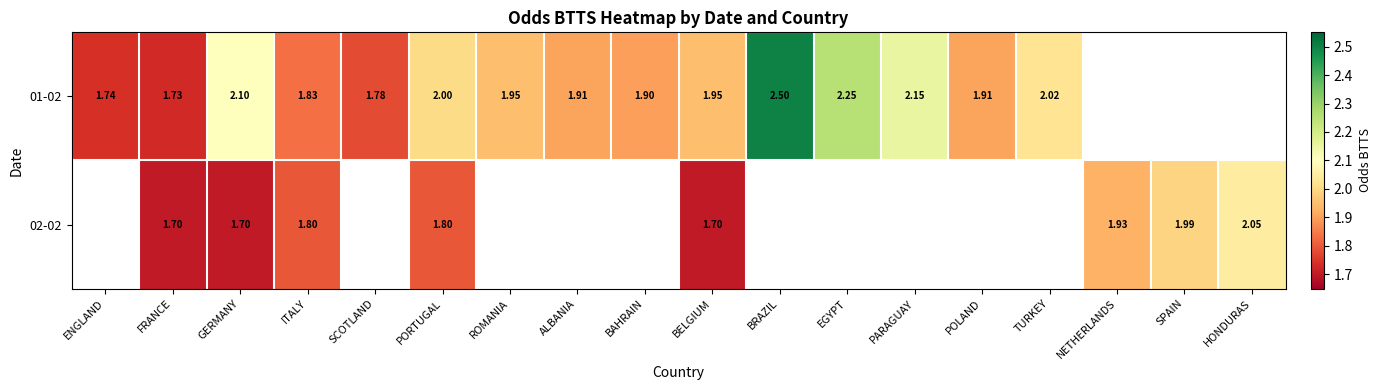

What is the difference between the 01-02 values at ENGLAND and ROMANIA?

0.2